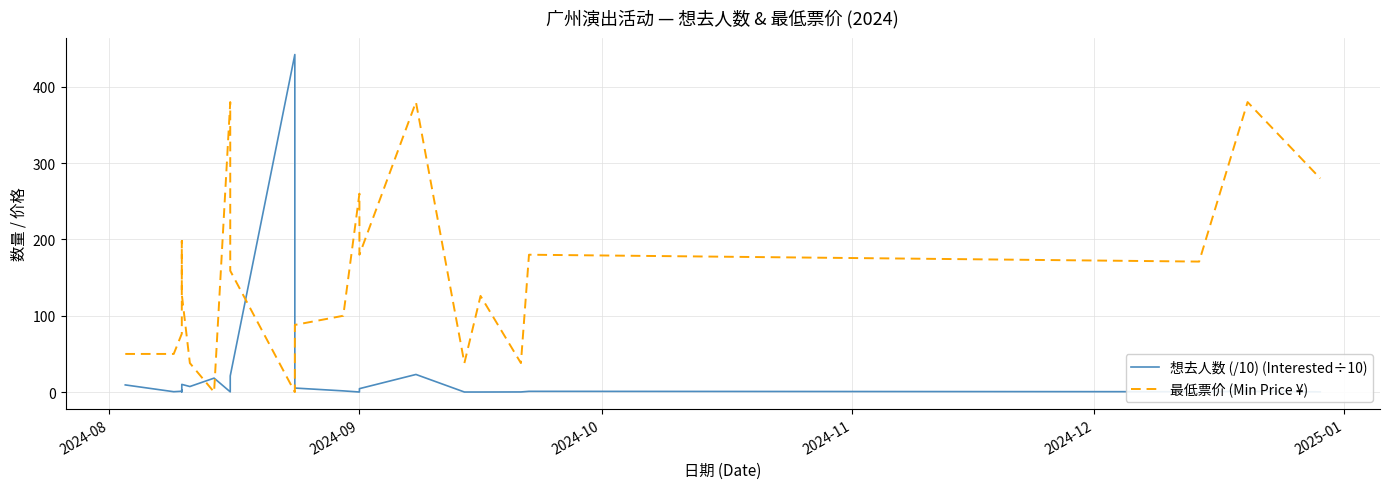

How many lines are shown in the chart?

2